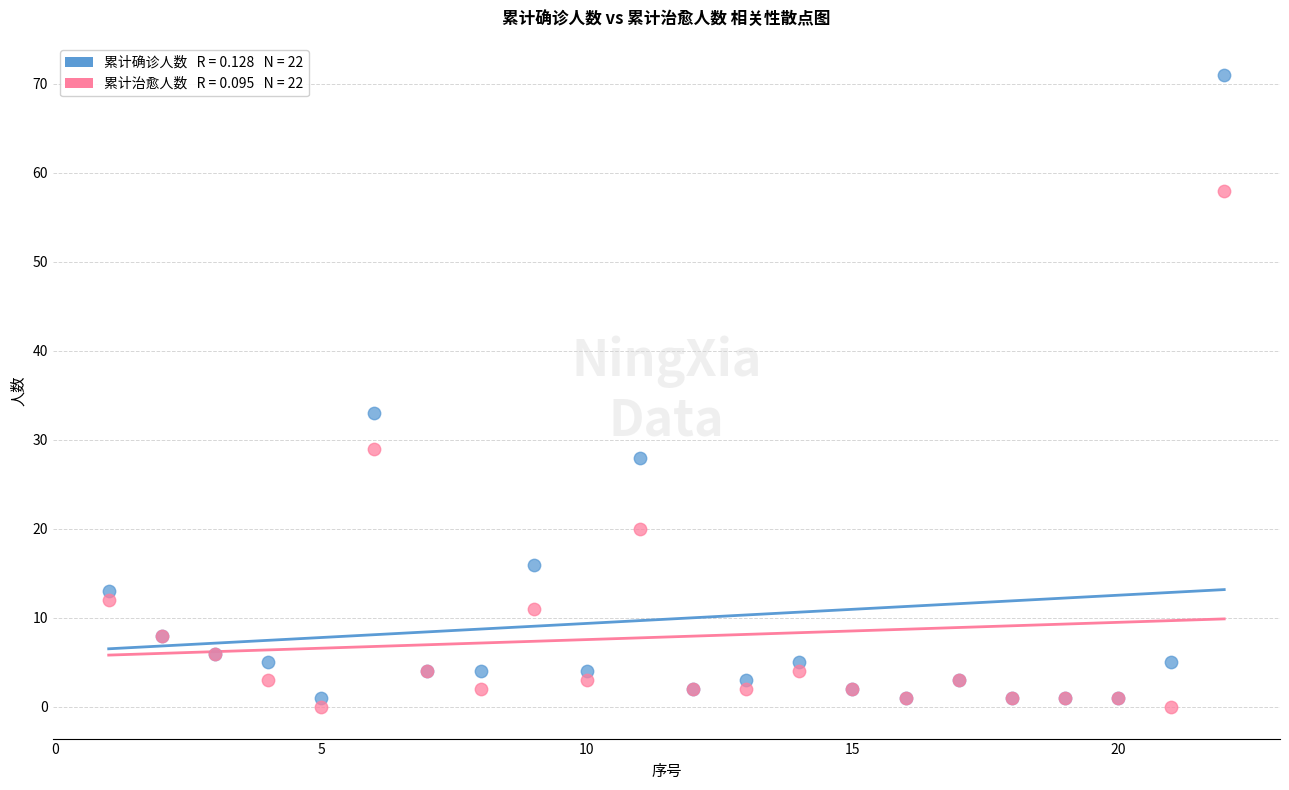

Across all series, what Y value is closest to 35?

33